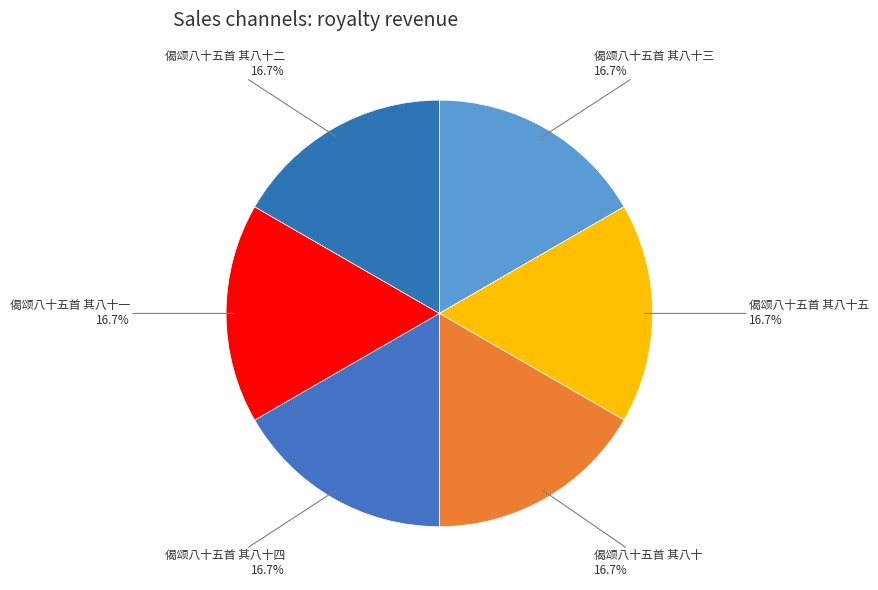

What is the total percentage of 偈颂八十五首 其八十三 and 偈颂八十五首 其八十一?

33.3%